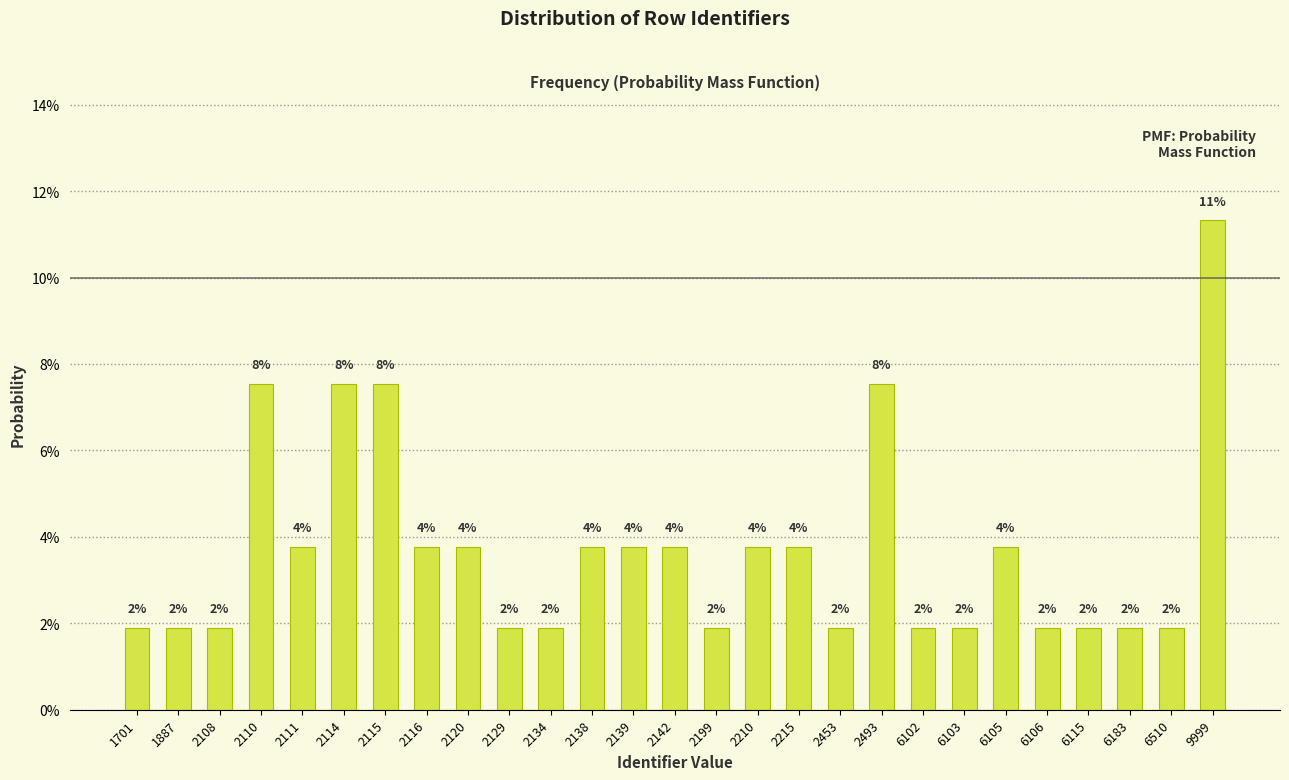

Are the bars horizontal?

No